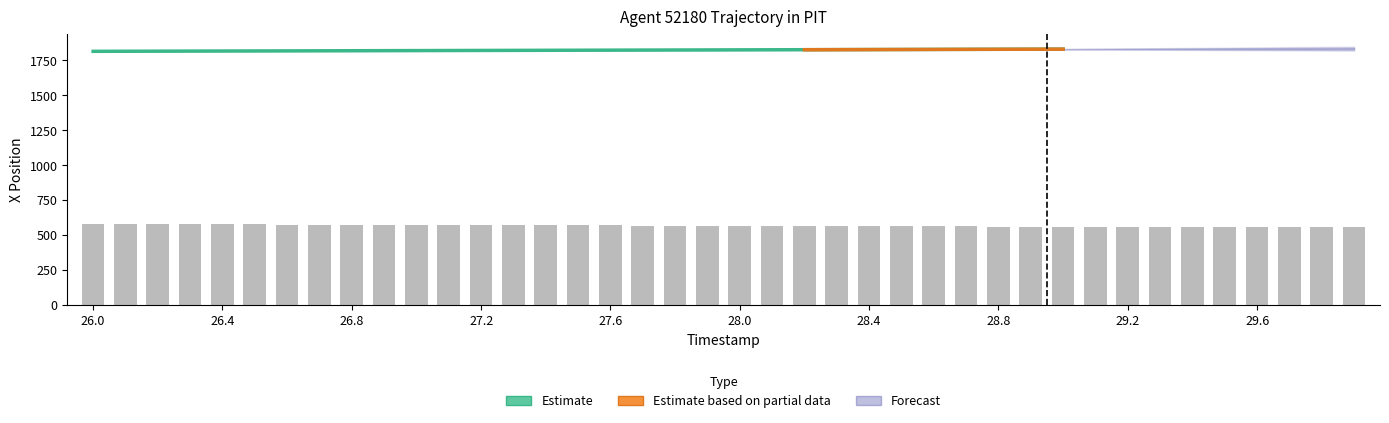

The X series shows 1832.6 at 29.7. True or false?

True